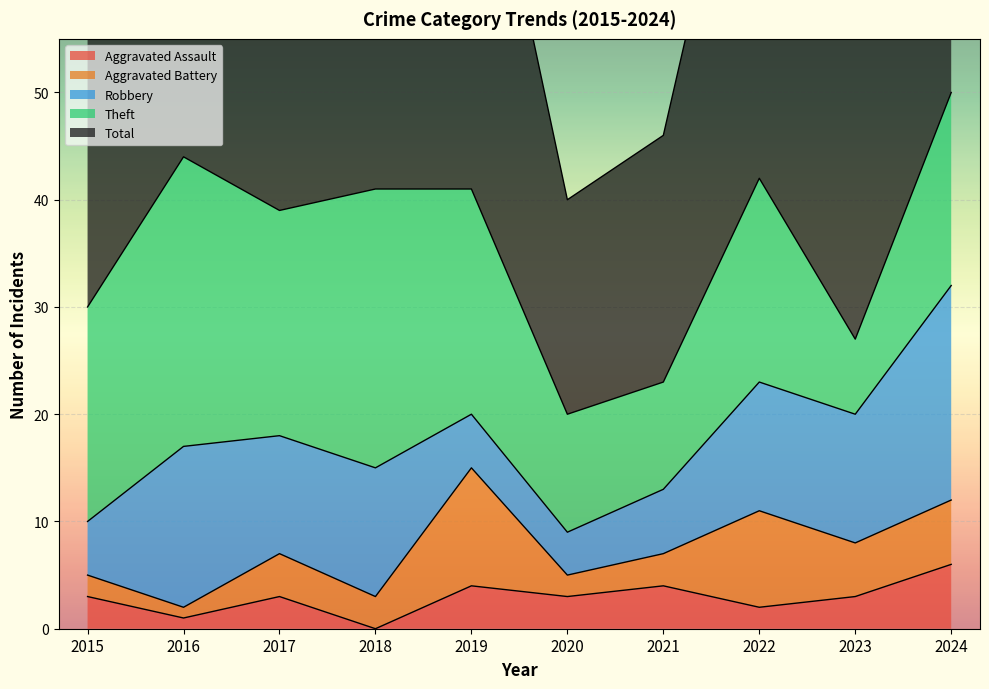

Which series has the largest range (max minus min)?

Total